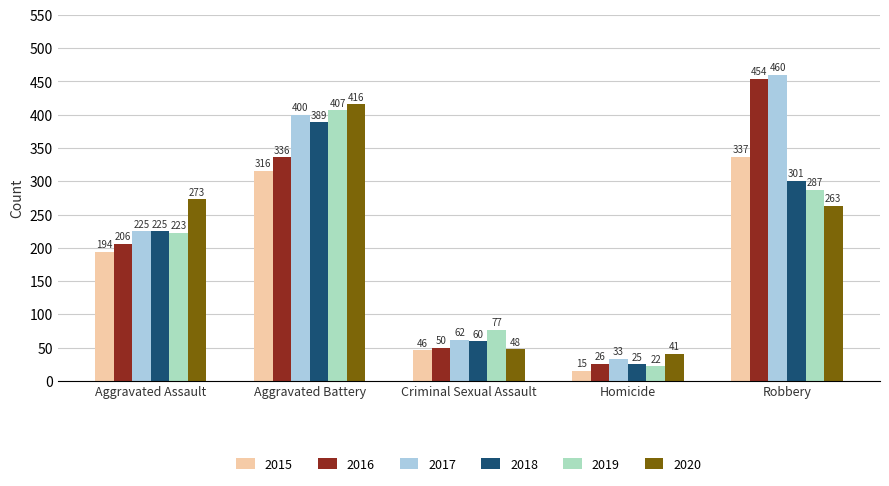

What is the value of the 2018 bar at the 3rd from the left?

60